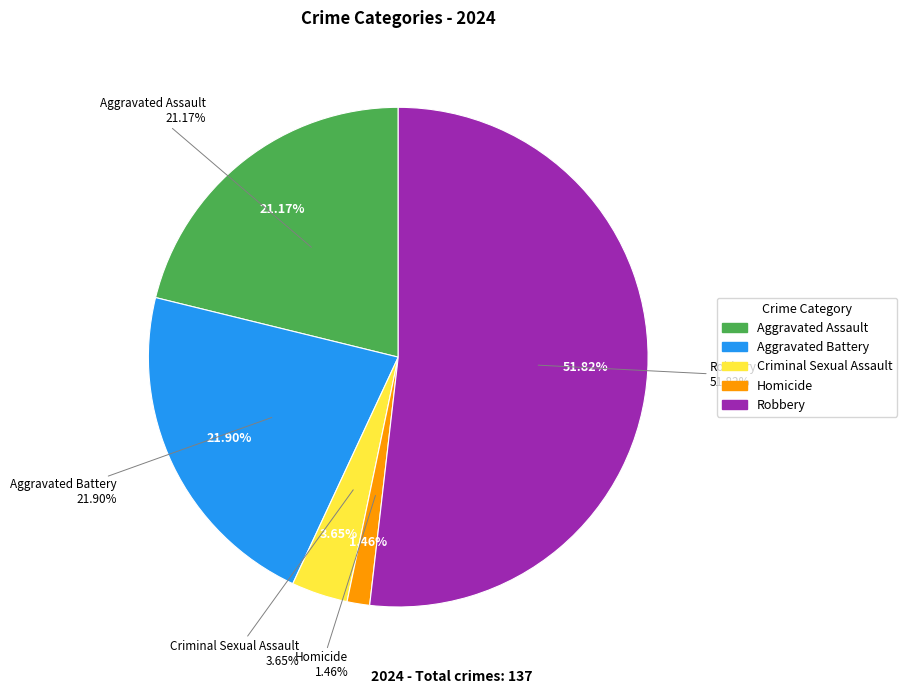

Which category accounts for the majority?

Robbery